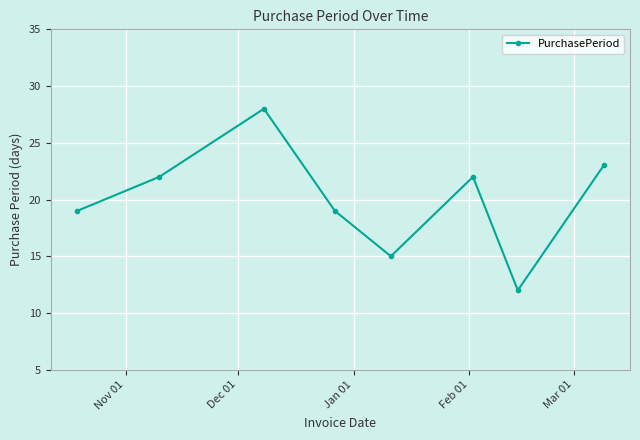

What is the maximum value shown in the chart?

28